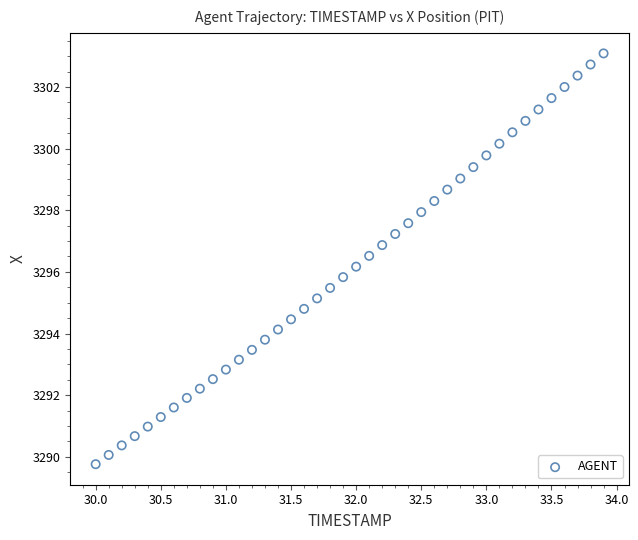

What is the range of X values (max minus min)?

3.9